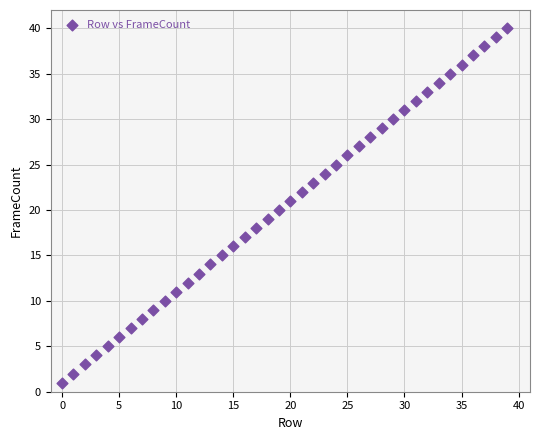

What is the range of Y values (max minus min)?

39